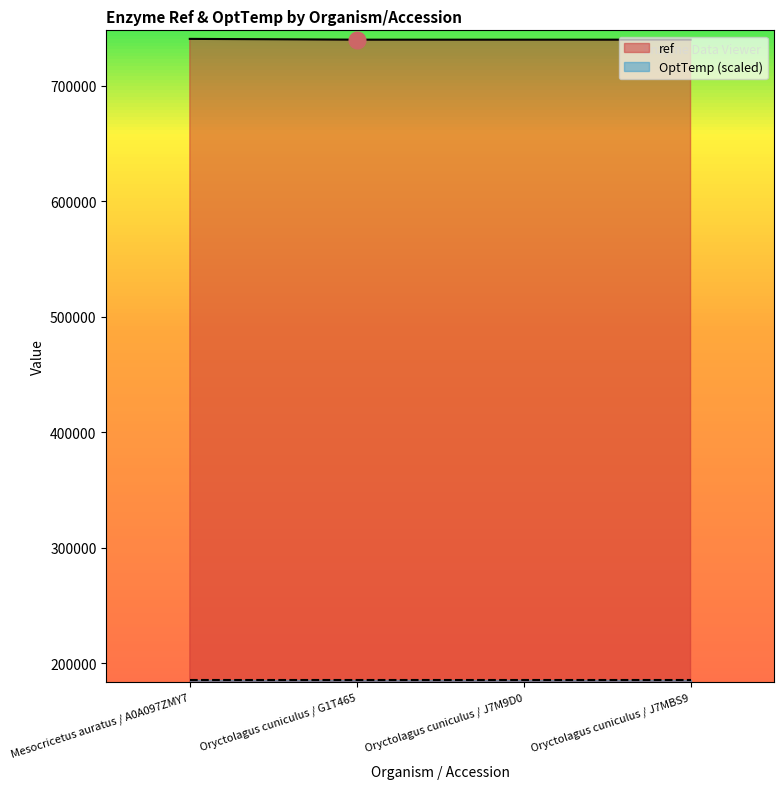

At which label is the value closest to 740295?

Mesocricetus auratus / A0A097ZMY7